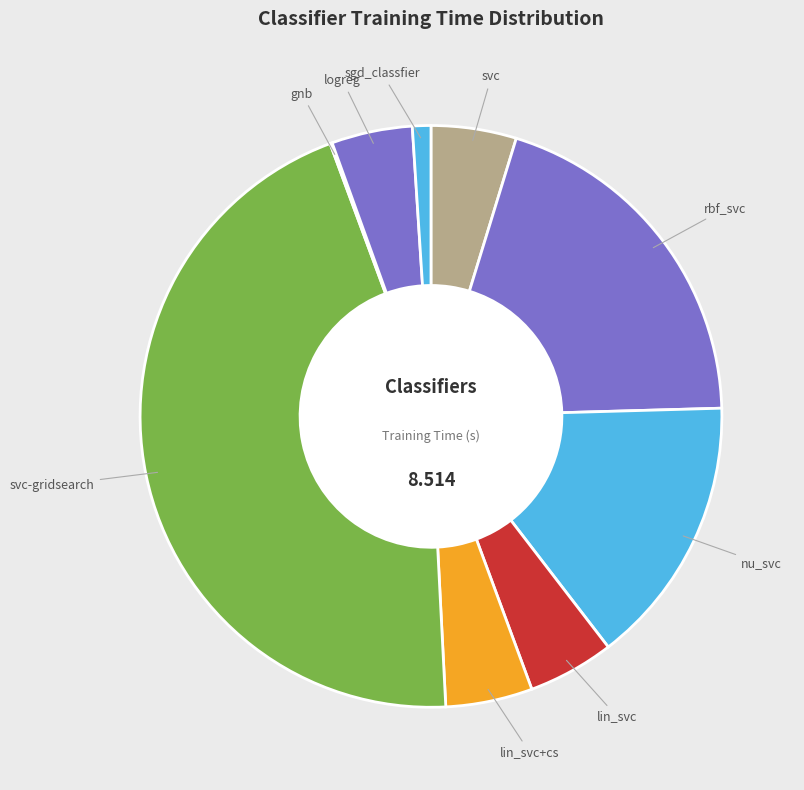

Is it true that logreg is 4% of the pie?

True